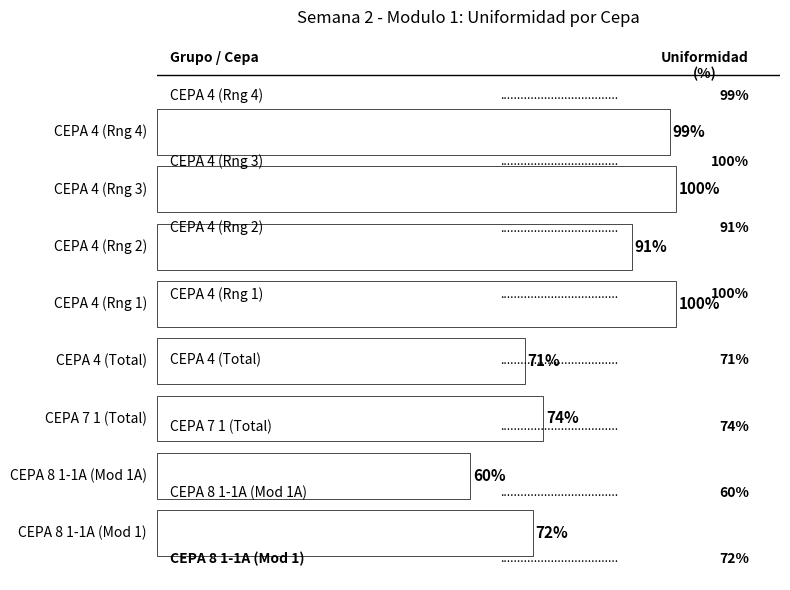

Where is the data nearest to the value 80?

CEPA 7 1 (Total)